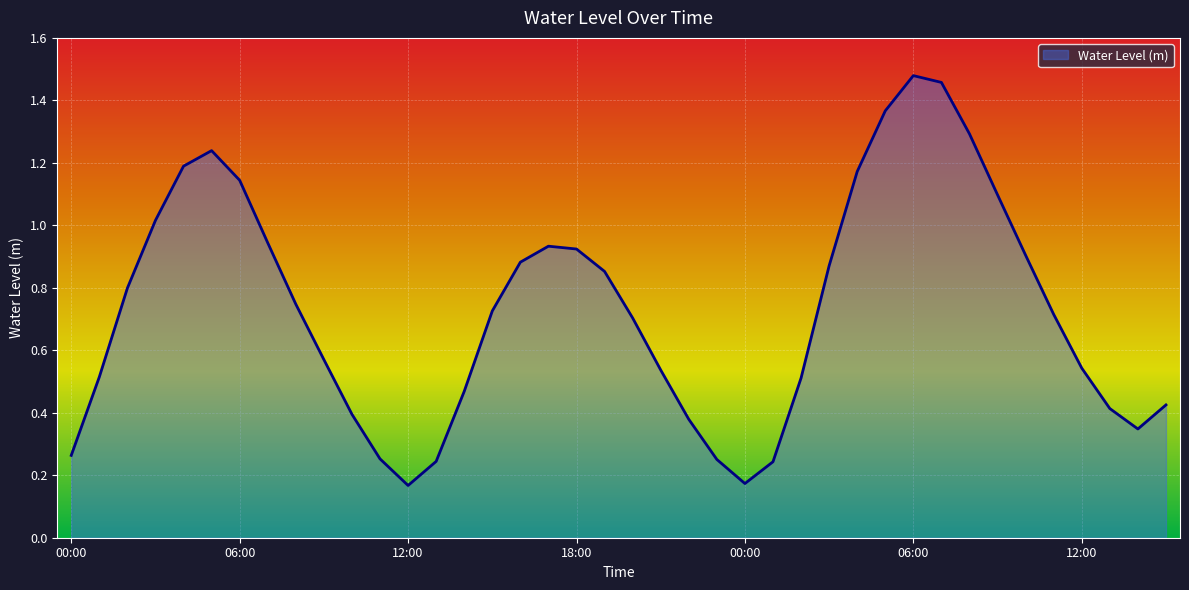

What is the difference between the maximum and minimum values?

1.3